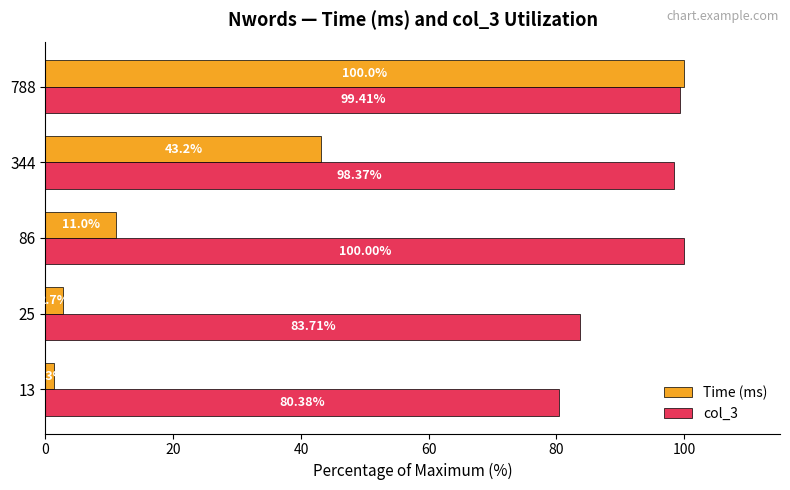

What is the difference between the highest and lowest values at 25?

81.0